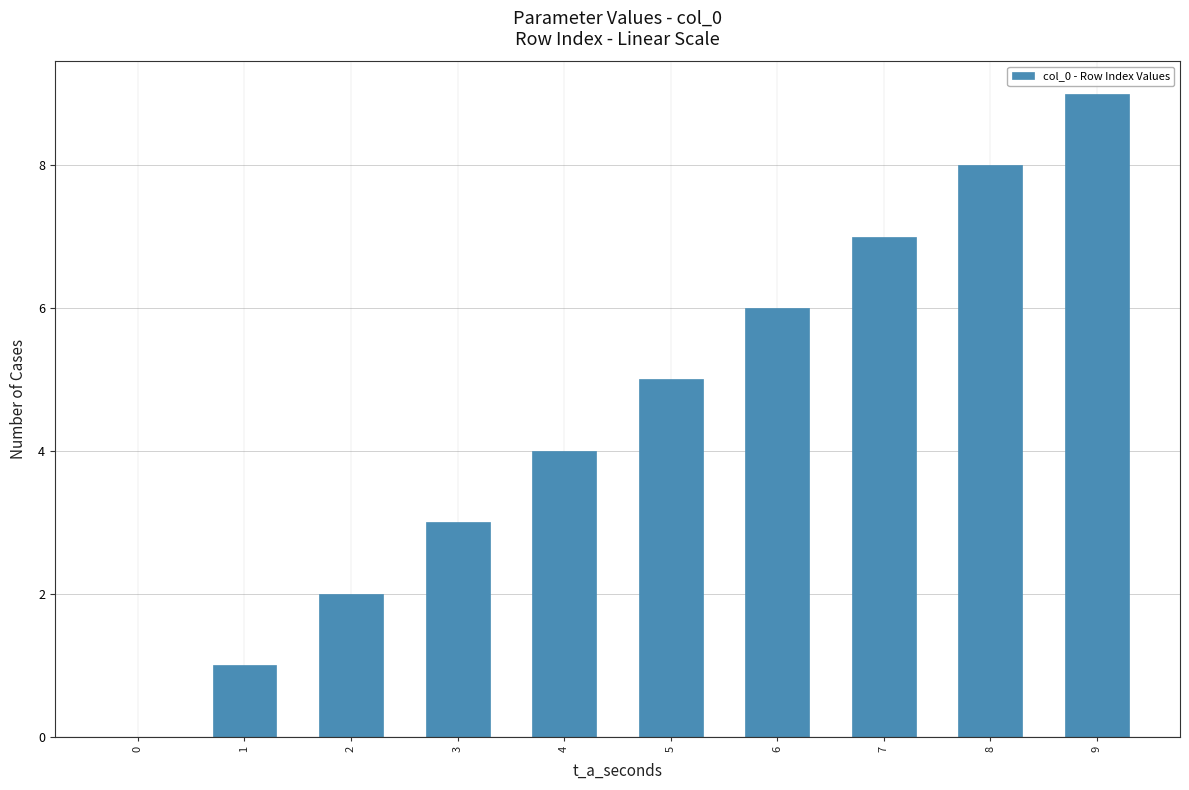

True or false: the data shows 0 at 1.

False